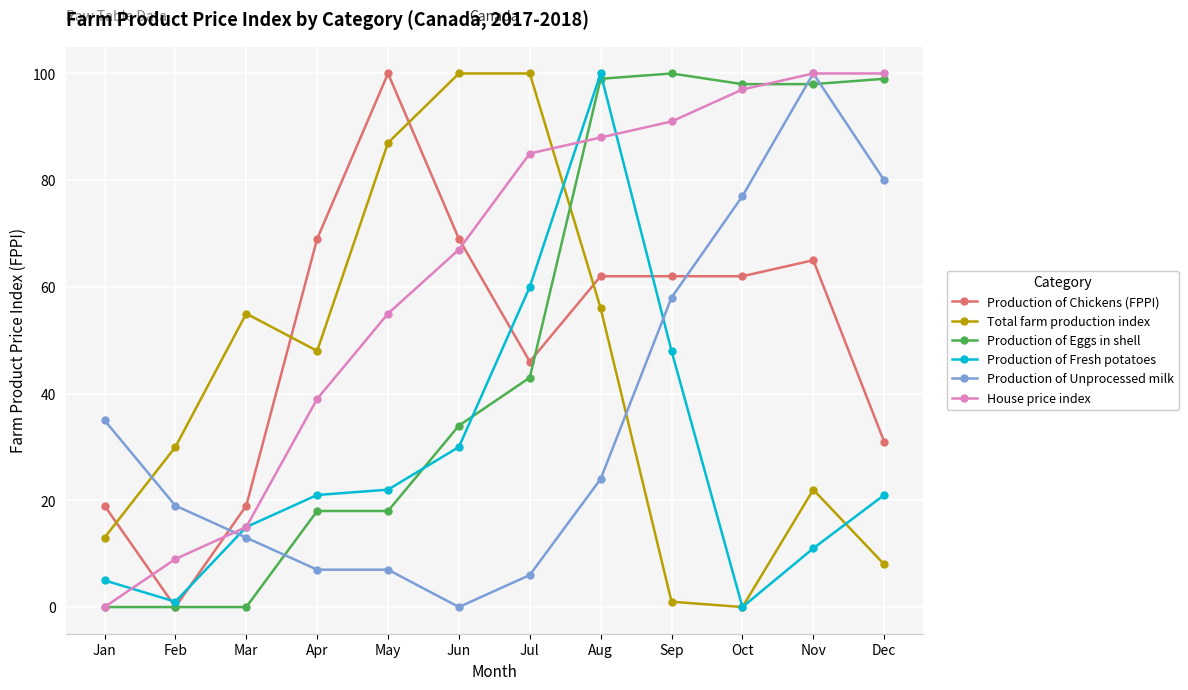

What is the total value across all series at Jul?

340